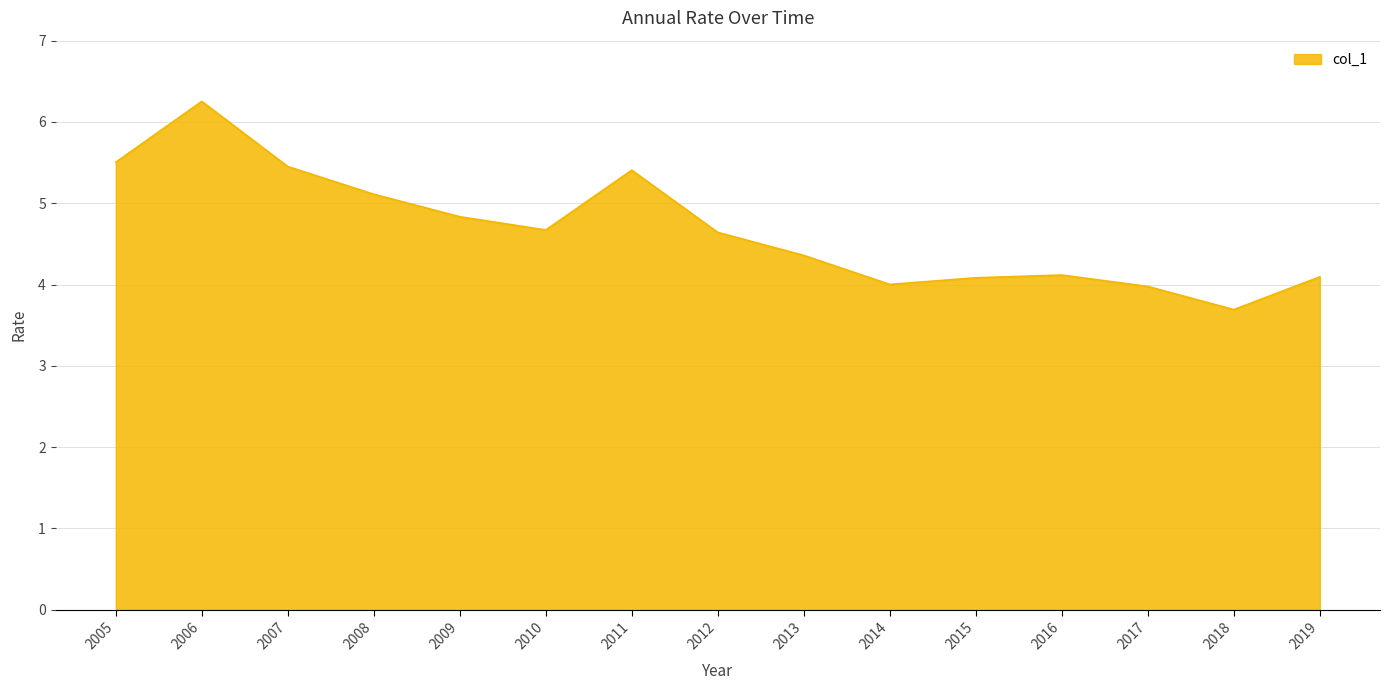

What is the maximum value shown in the chart?

6.3